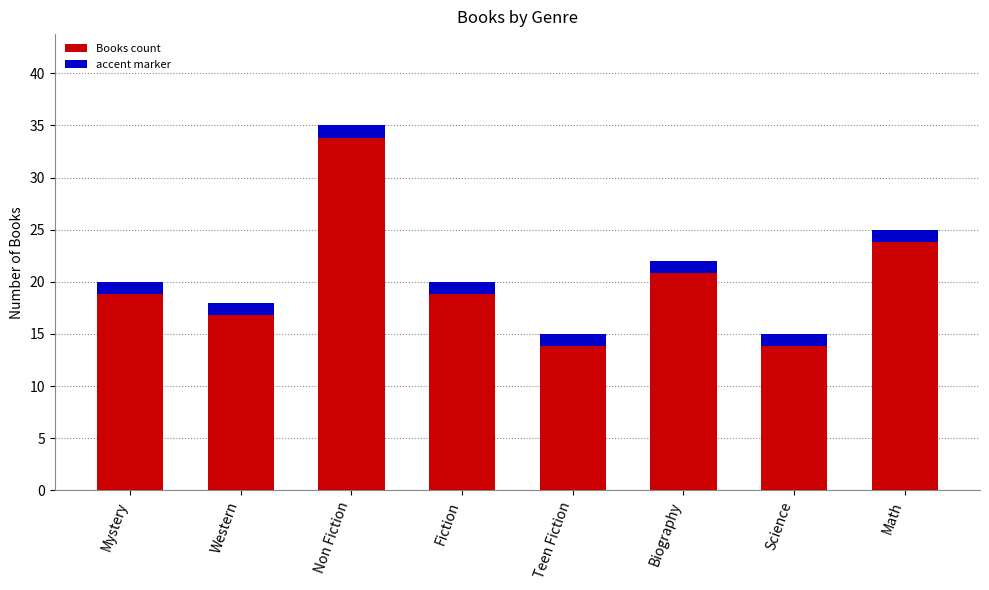

How many values are below 20?

3